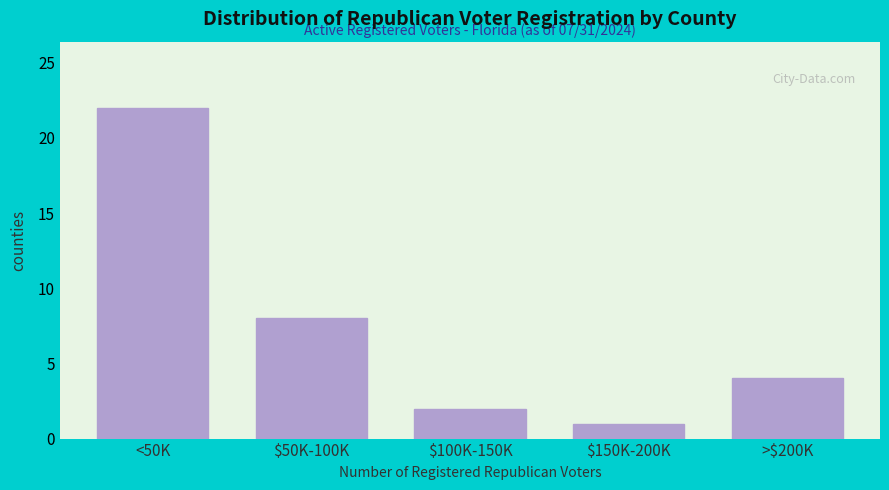

Reading right to left, transcribe all the data shown in this chart.

4	1	2	8	22